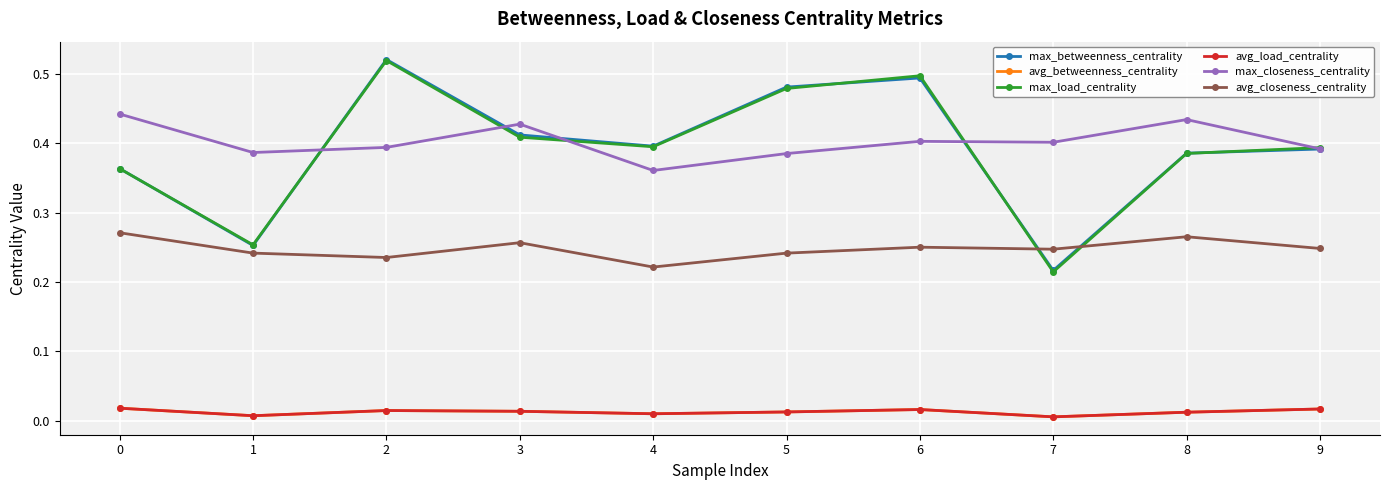

Is it true that avg_load_centrality equals 0.0 at 0?

False